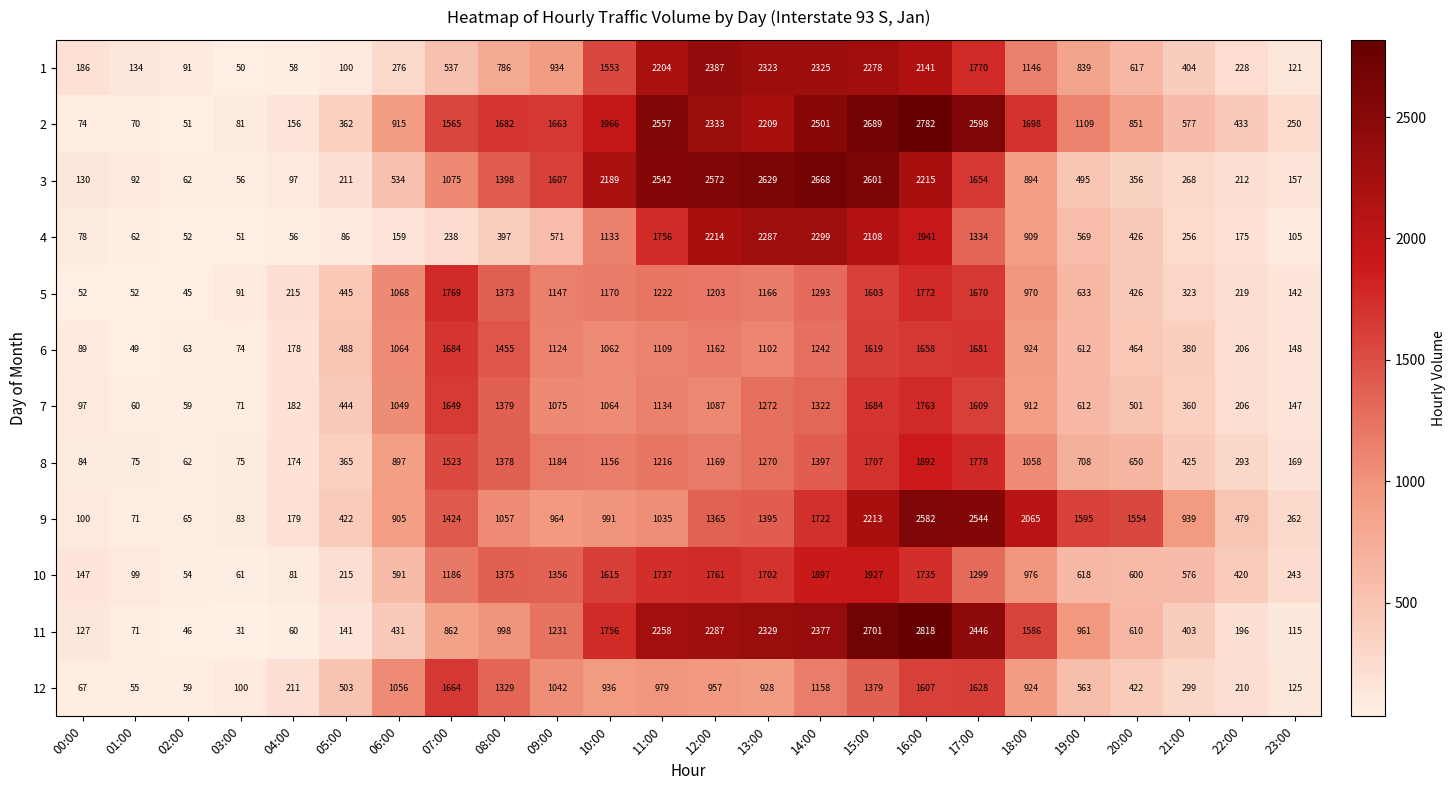

Which series changed the most between 10:00 and 13:00?

4